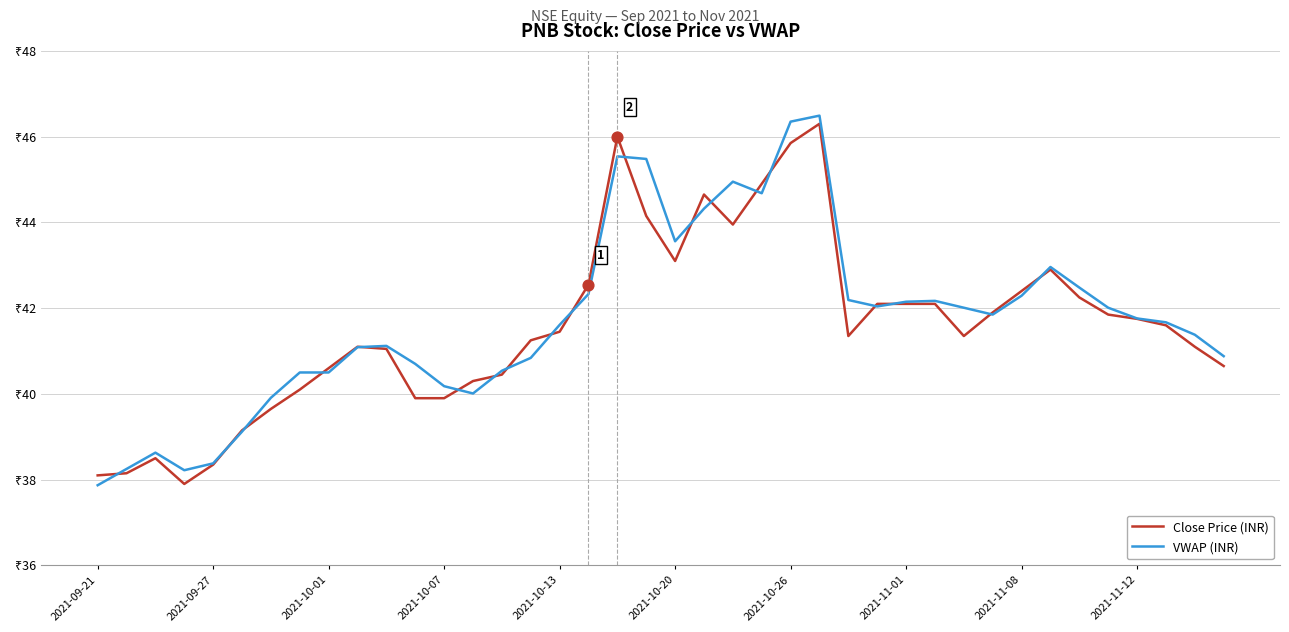

What are all the series names shown in the legend?

Close Price (INR), VWAP (INR)